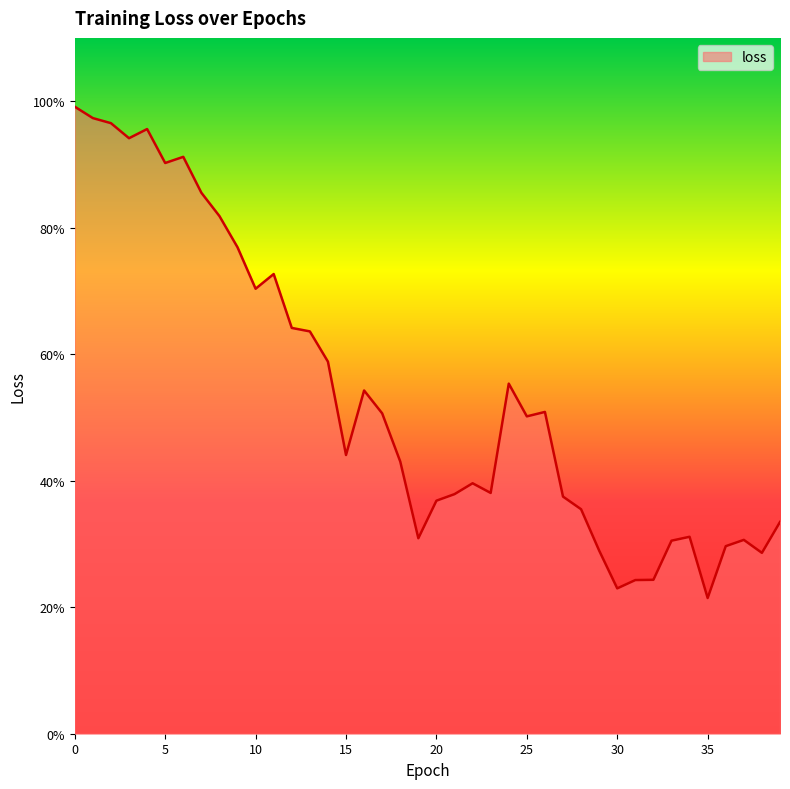

What is the average value?

0.5